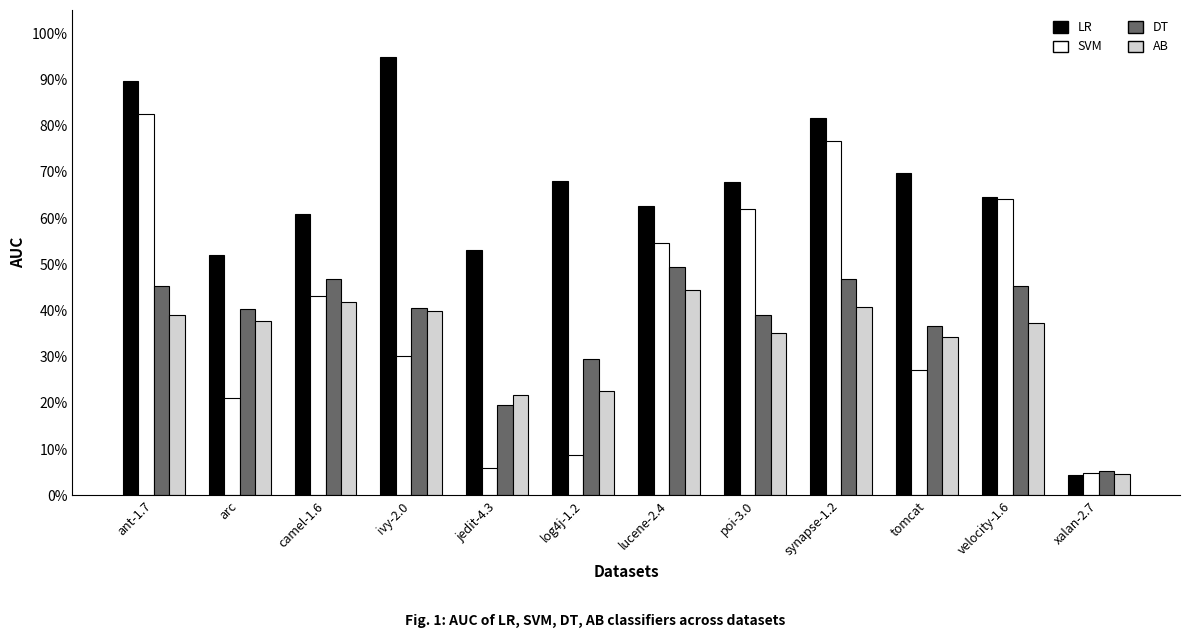

Reading left to right, list all the values displayed in this chart.

LR: 0.9	0.5	0.6	0.9	0.5	0.7	0.6	0.7	0.8	0.7	0.6	0.0
SVM: 0.8	0.2	0.4	0.3	0.1	0.1	0.5	0.6	0.8	0.3	0.6	0.0
DT: 0.5	0.4	0.5	0.4	0.2	0.3	0.5	0.4	0.5	0.4	0.5	0.1
AB: 0.4	0.4	0.4	0.4	0.2	0.2	0.4	0.4	0.4	0.3	0.4	0.0